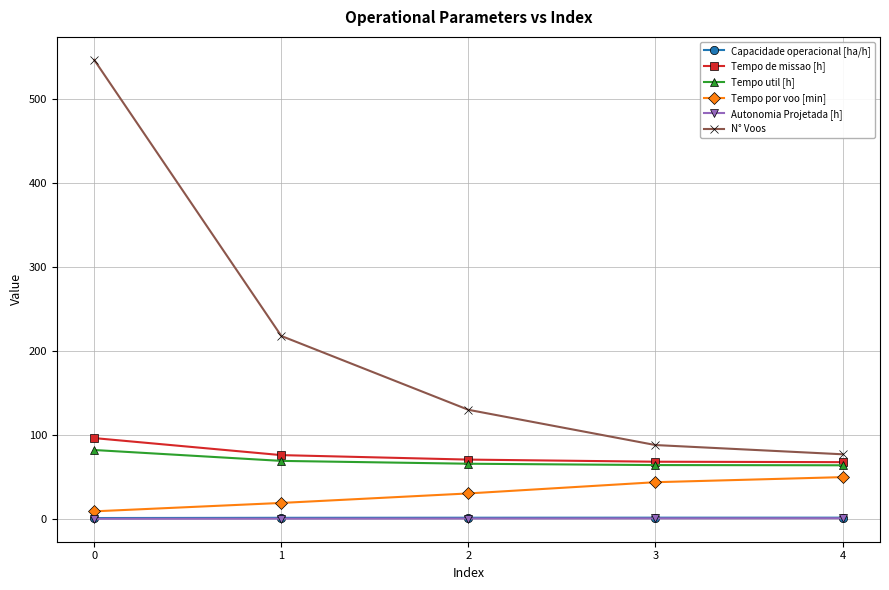

Which series changed the most between 0 and 4?

N° Voos